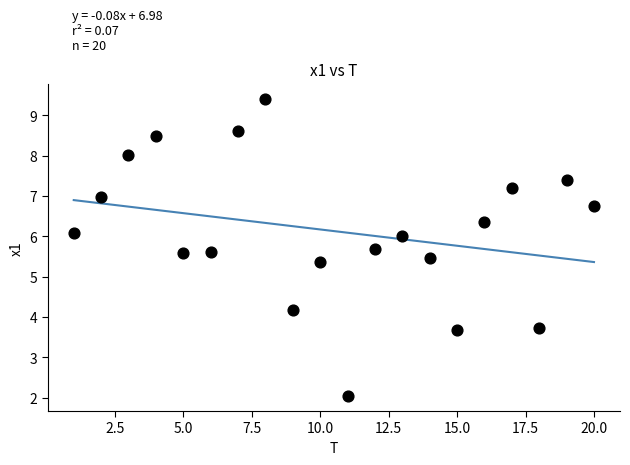

What is the range of X values (max minus min)?

19.0